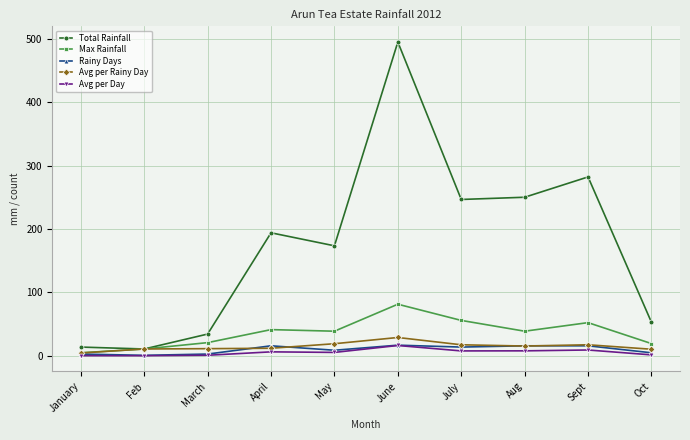

Is this an area chart (filled region under the line)?

No